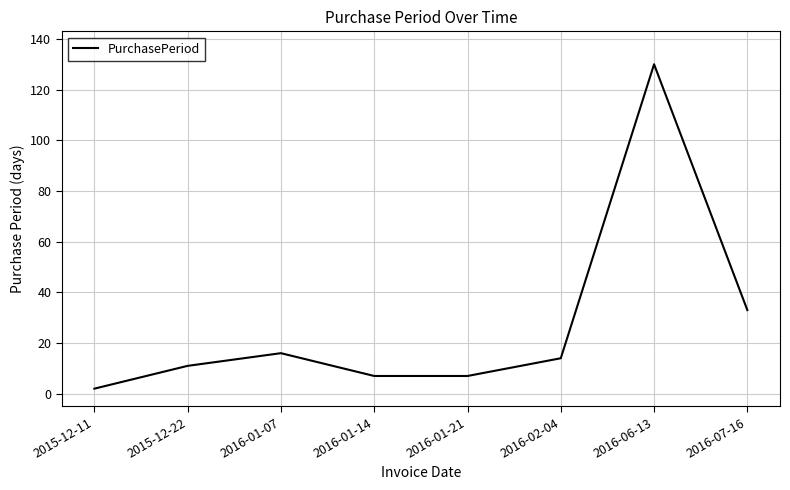

What is the change in value from 2016-01-07 to 2016-07-16?

+17